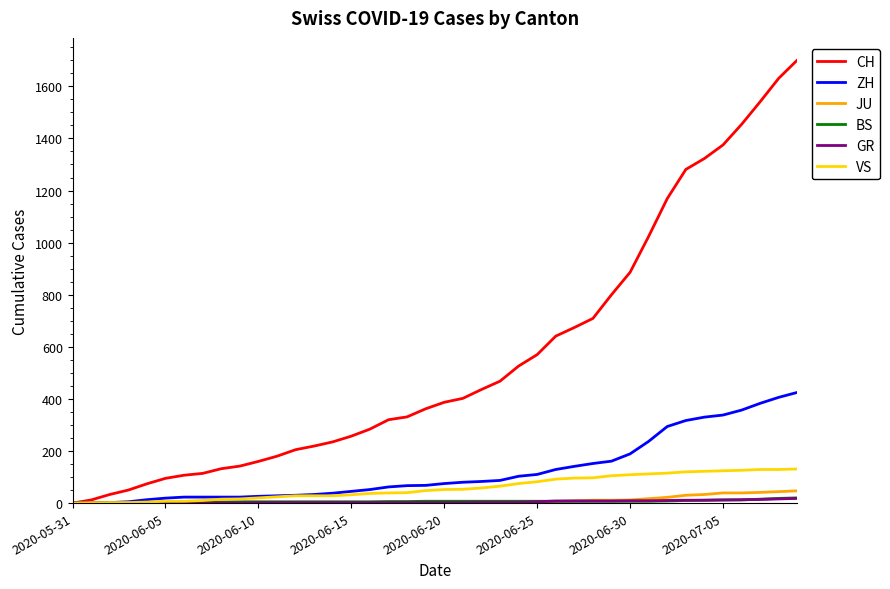

Which series has the largest total across all categories?

CH